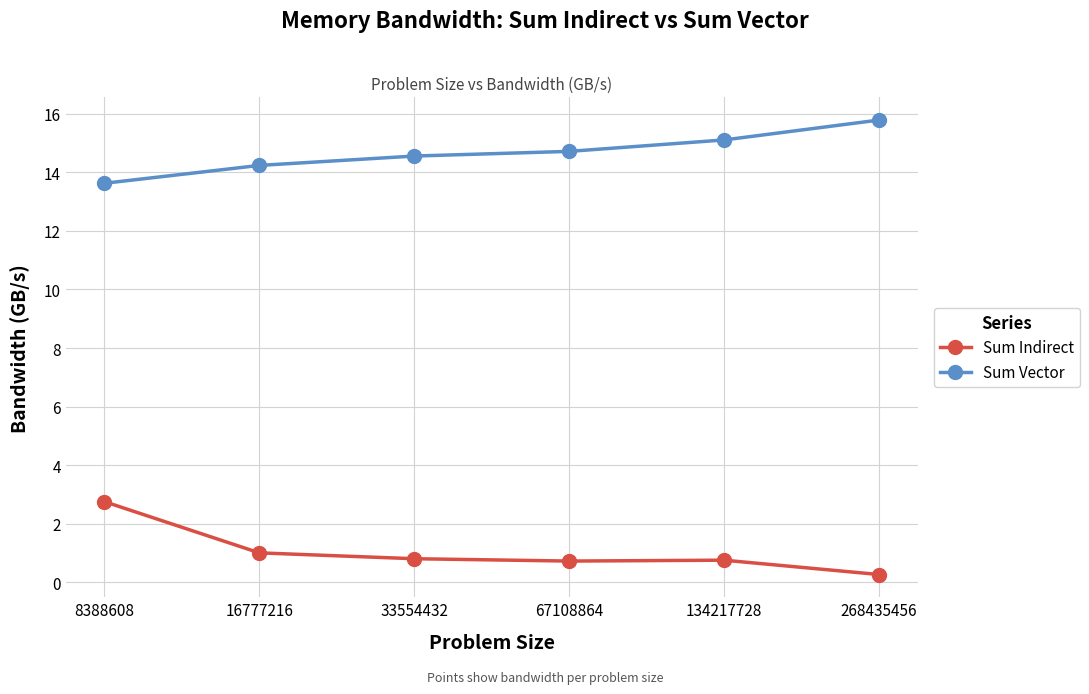

Which series has the largest total across all categories?

Sum Vector